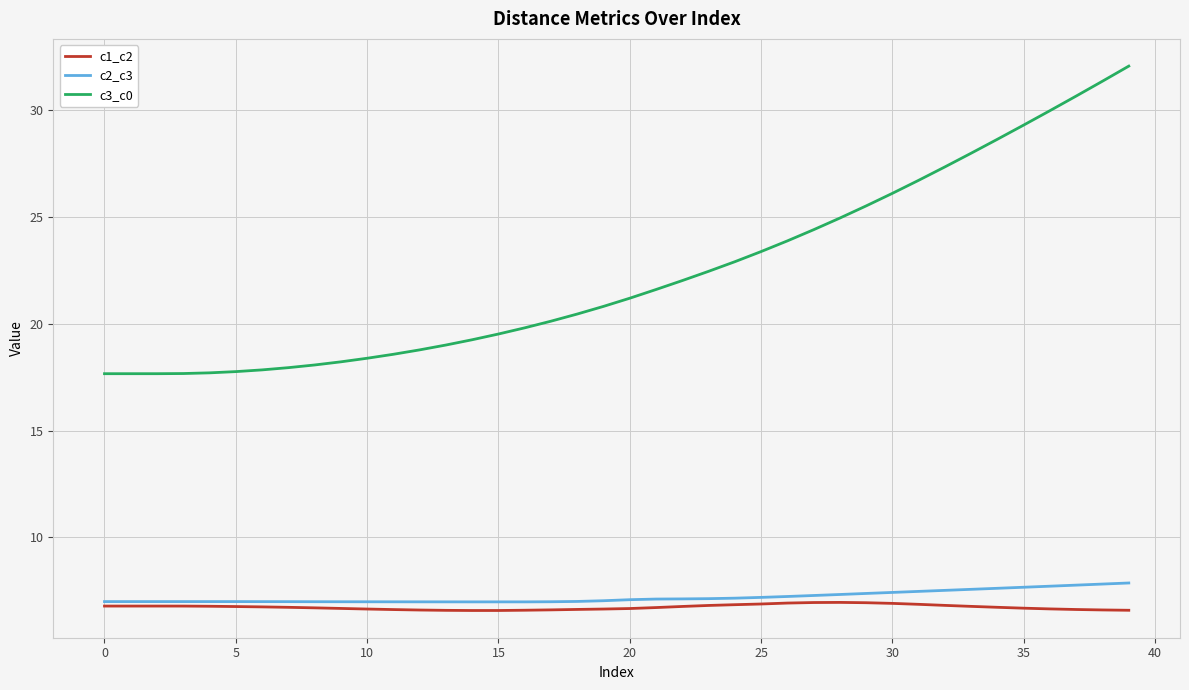

Which series has the widest spread of values?

c3_c0